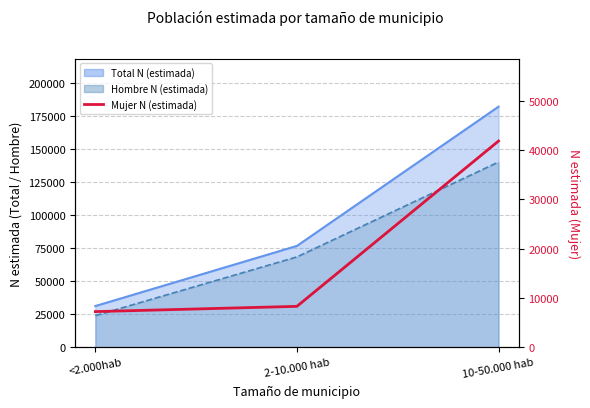

Which category has the lowest value across all series?

<2.000hab